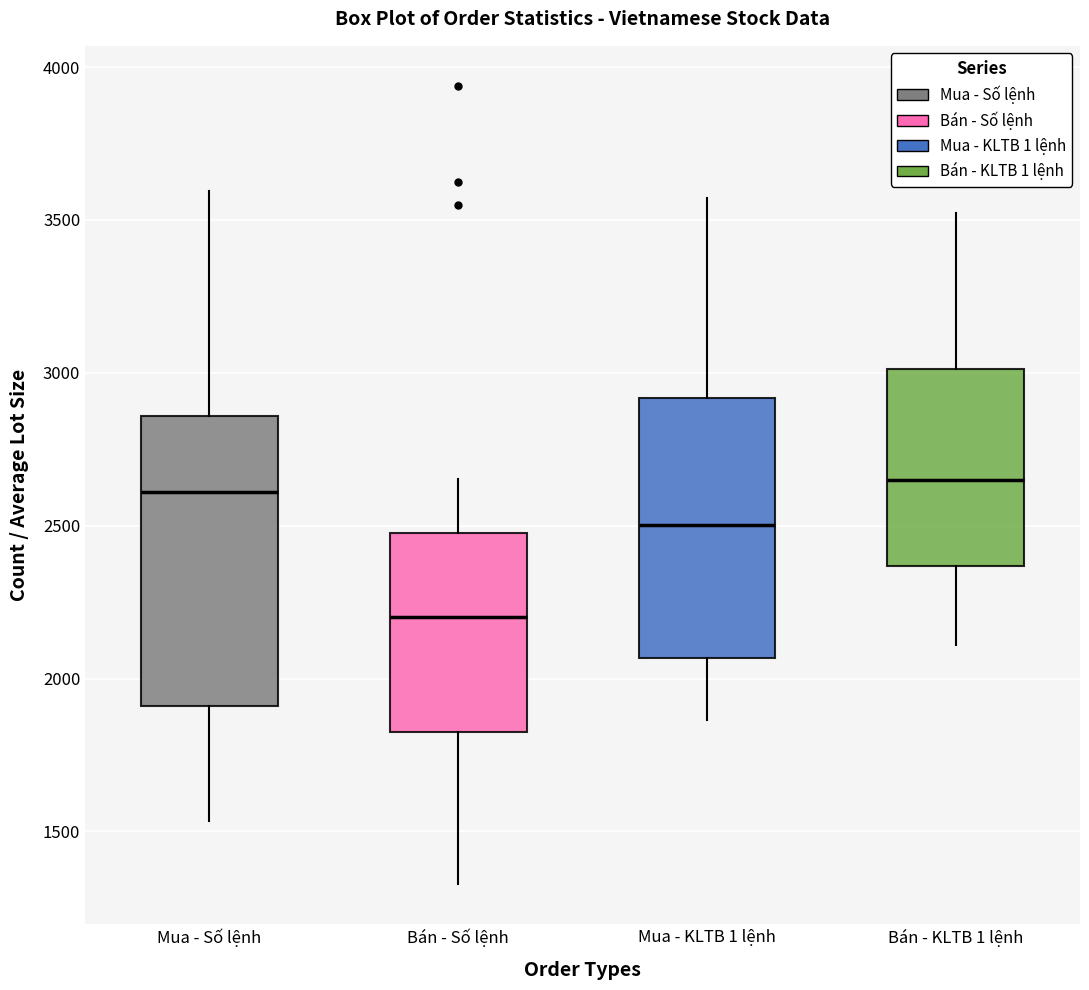

Reading left to right, read every box against the y-axis: the position of its median line, the range the box covers, and the ends of its whiskers. The values are not printed on the chart, so give them approximately, as read against the axis.

Mua - Số lệnh: median 2600, box 1900 to 2850, whiskers 1550 to 3600
Bán - Số lệnh: median 2200, box 1800 to 2500, whiskers 1350 to 2650
Mua - KLTB 1 lệnh: median 2500, box 2050 to 2900, whiskers 1850 to 3550
Bán - KLTB 1 lệnh: median 2650, box 2350 to 3000, whiskers 2100 to 3500